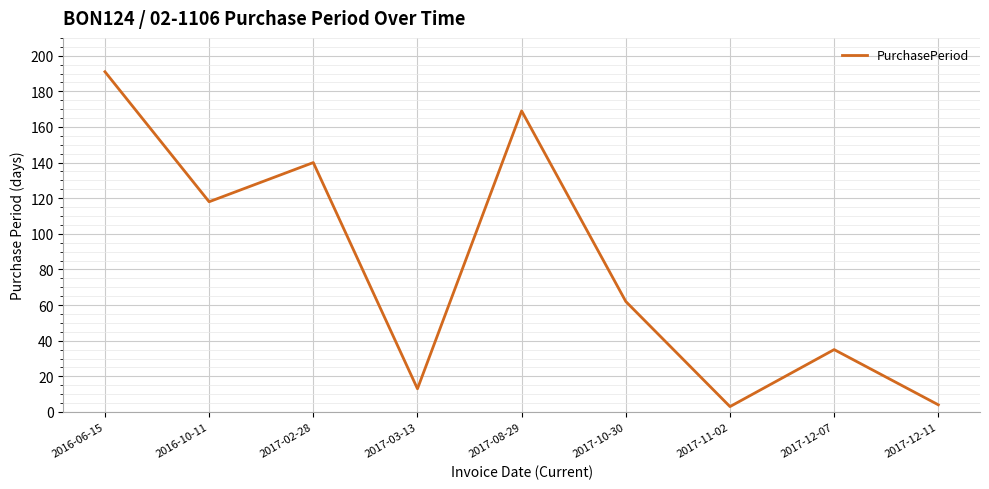

At which category does the data reach its first local valley?

2016-10-11